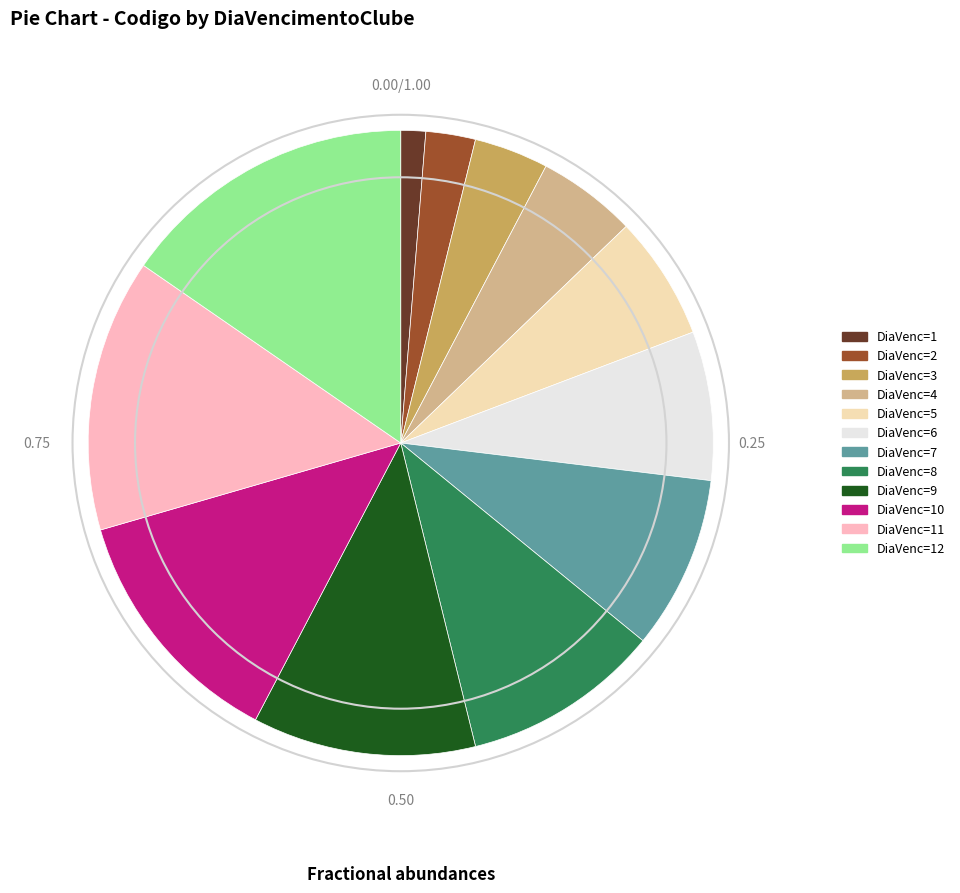

Is there any slice that represents more than half of the pie?

No